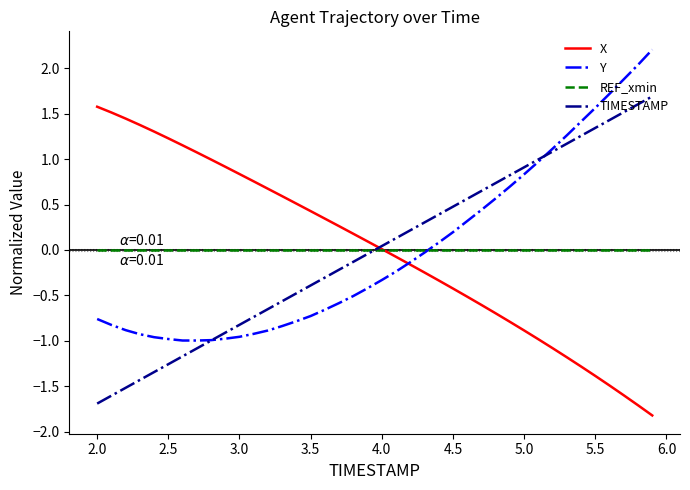

What is the maximum value shown in the chart?

2.2